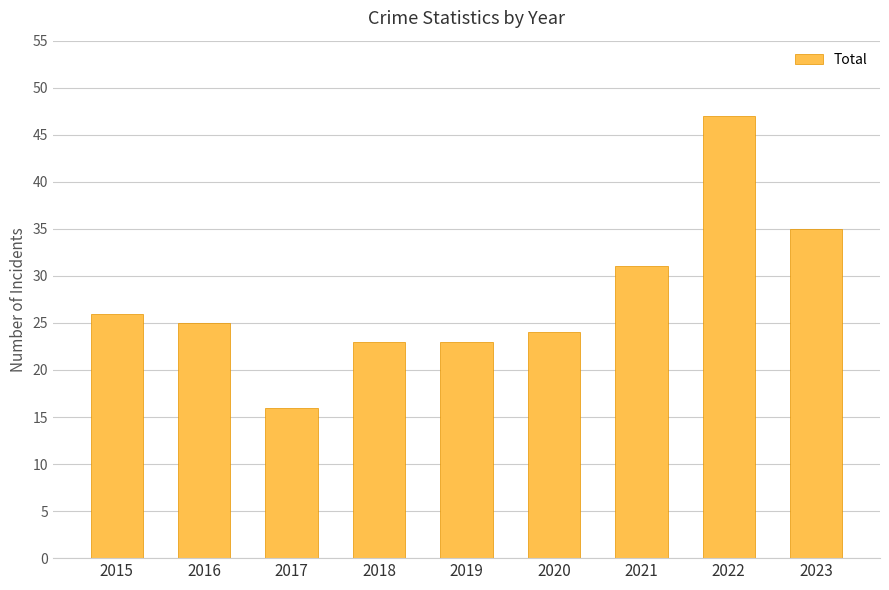

The chart shows a value of 35 at 2023. True or false?

True